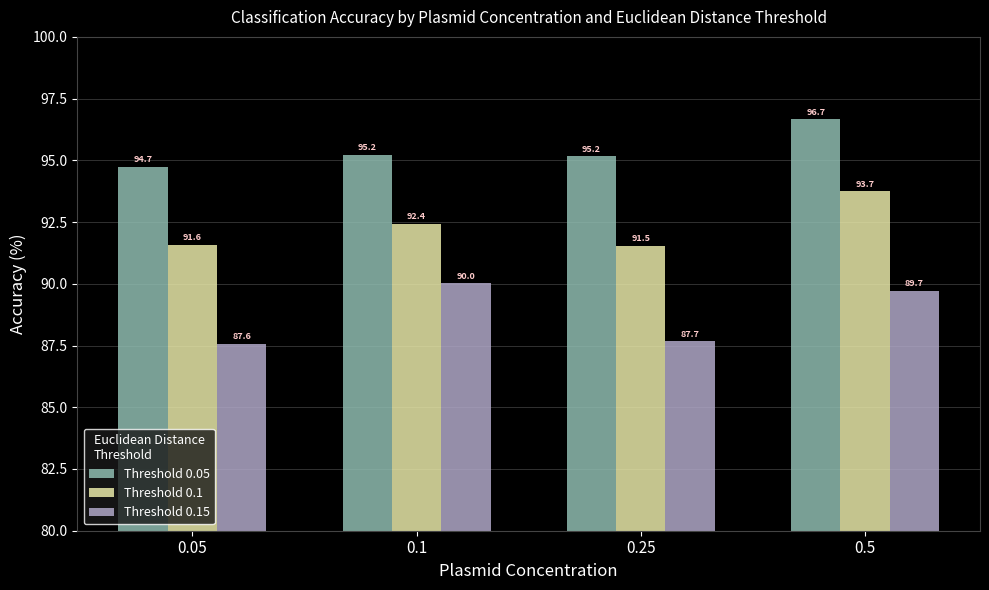

What is the spread (max minus min) of values at 0.05?

7.2